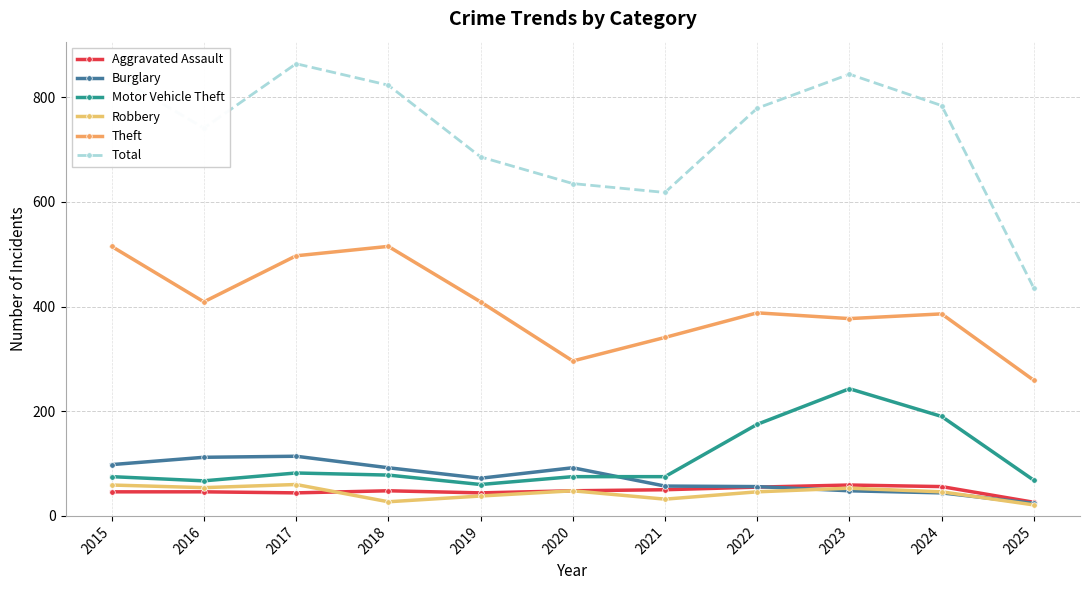

Which series has the widest spread of values?

Total